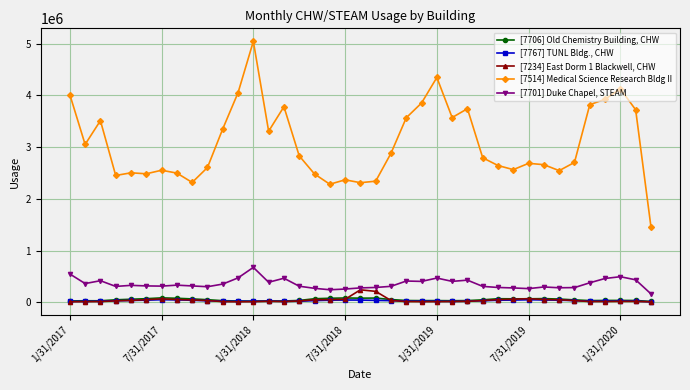

What is the value of the [7701] Duke Chapel, STEAM point at the 21st from the left?

287265.8